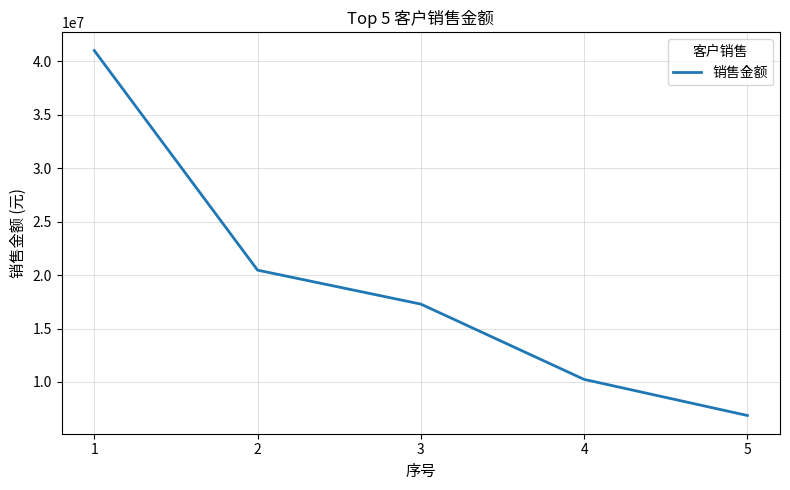

How many distinct data groups are displayed?

1